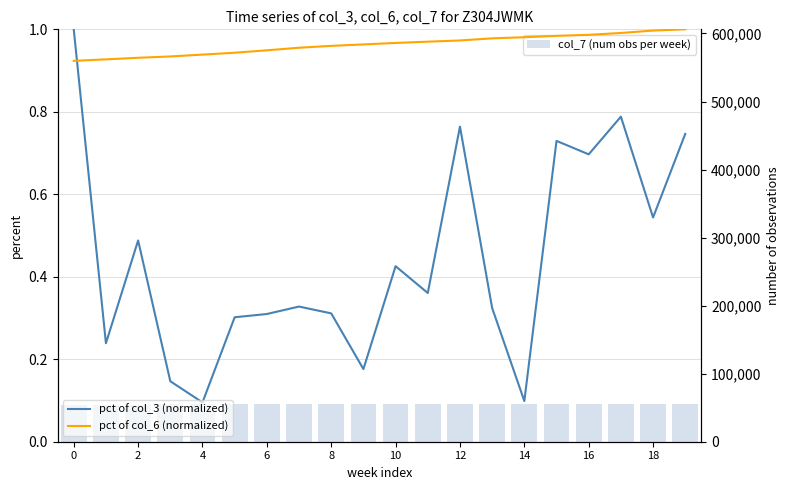

What is the value of the pct of col_6 (normalized) bar at the 7th from the left?

0.9